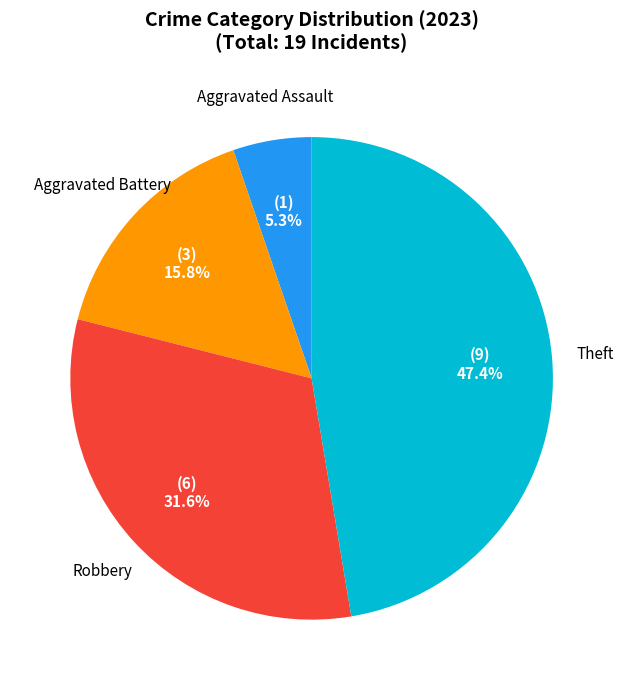

Rank the categories by value from lowest to highest.

Aggravated Assault, Aggravated Battery, Robbery, Theft